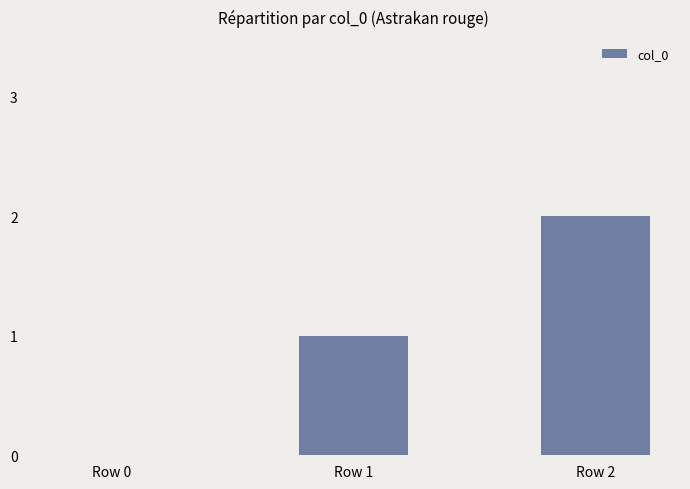

True or false: the data shows 1 at Row 1.

True